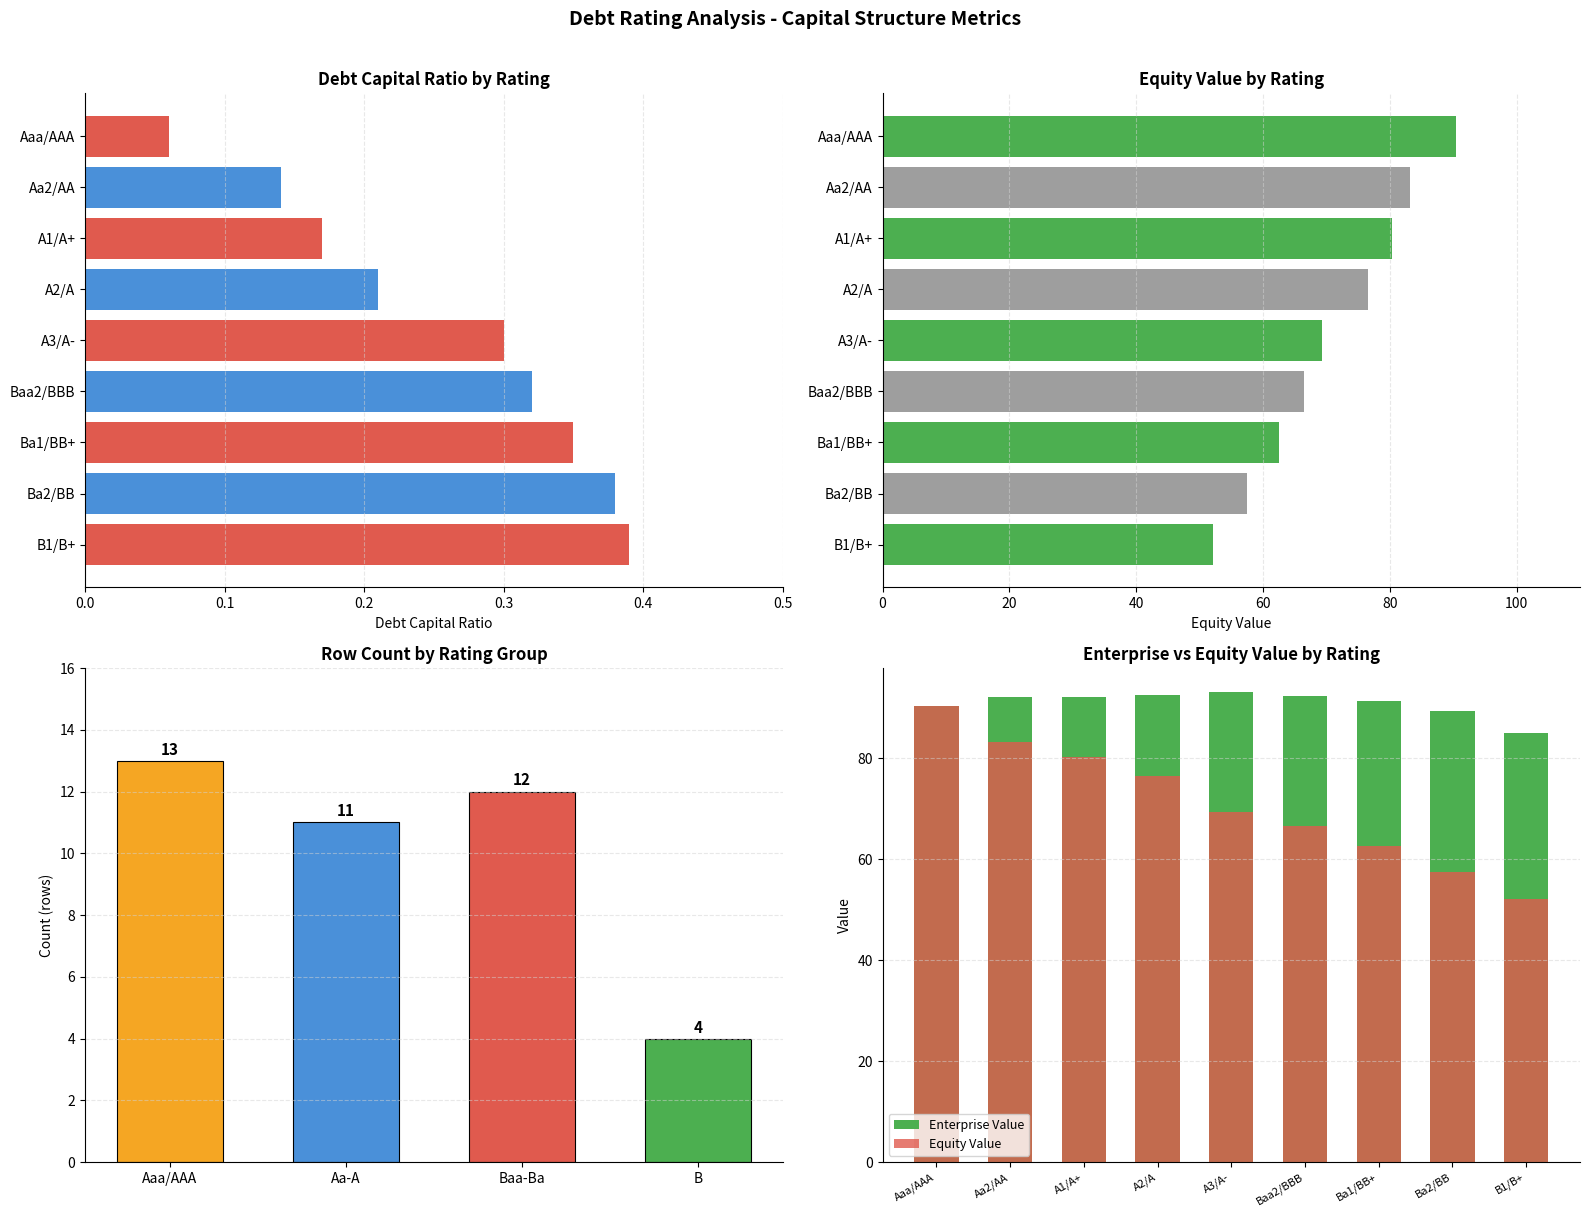

How many positive values does the debt_capital series have?

39